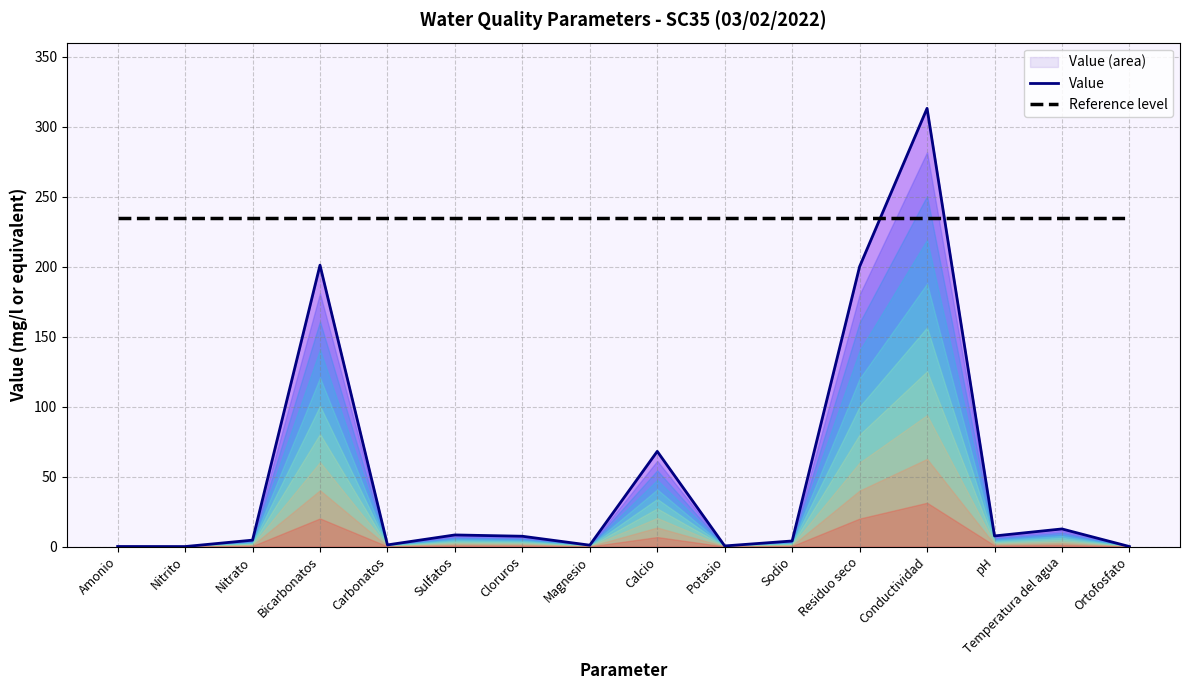

Between Nitrito and Carbonatos, which is larger?

Carbonatos